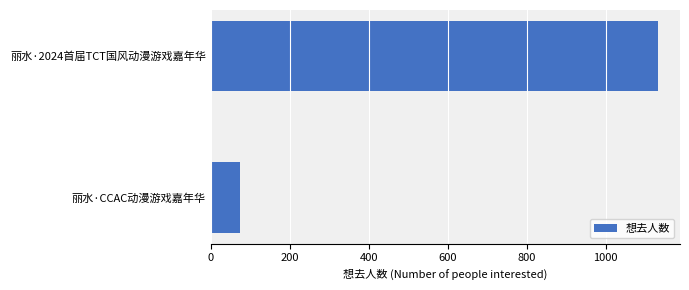

How many values are below 1132?

1